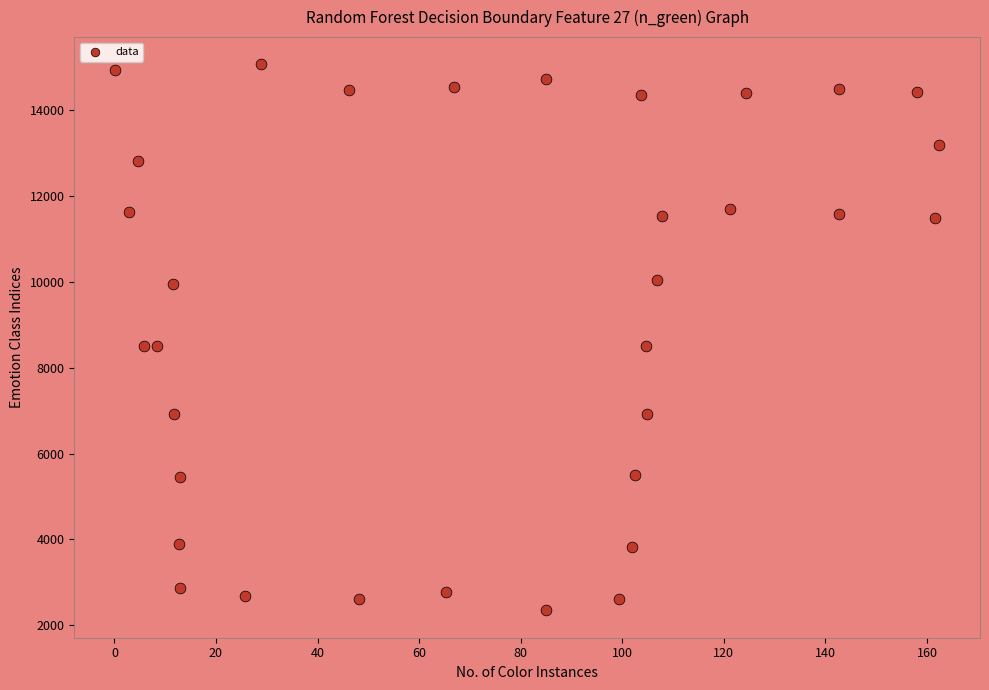

What is the range of X values (max minus min)?

162.1